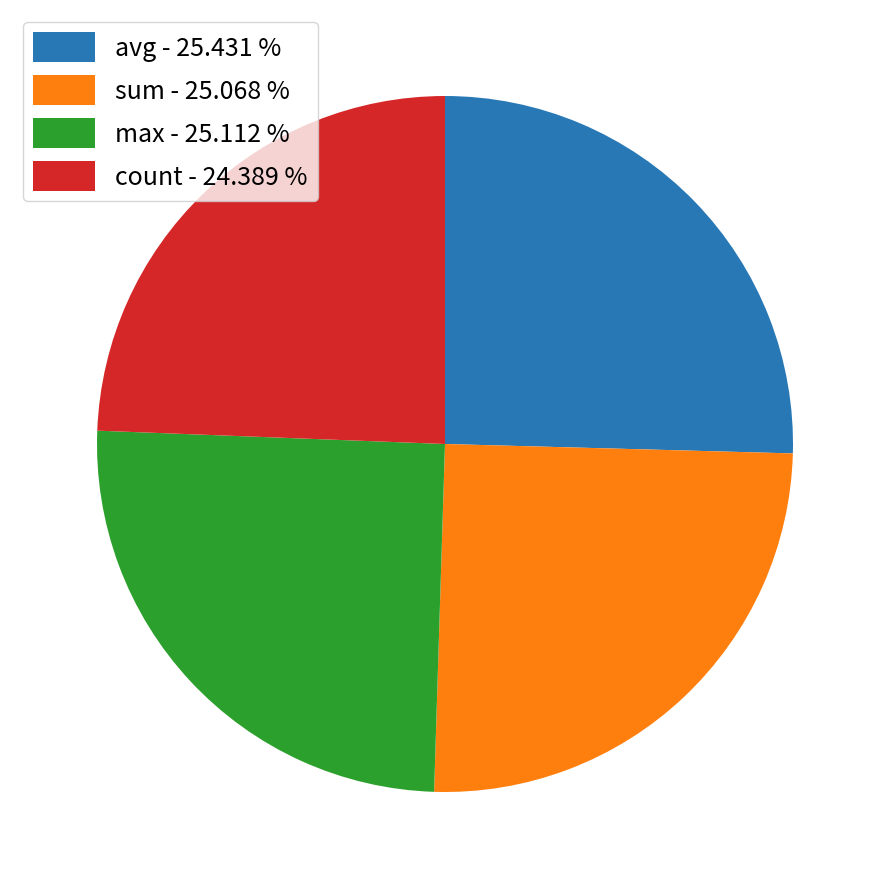

Approximately how many times larger is the value at max - 25.112 % compared to avg - 25.431 %?

1.0